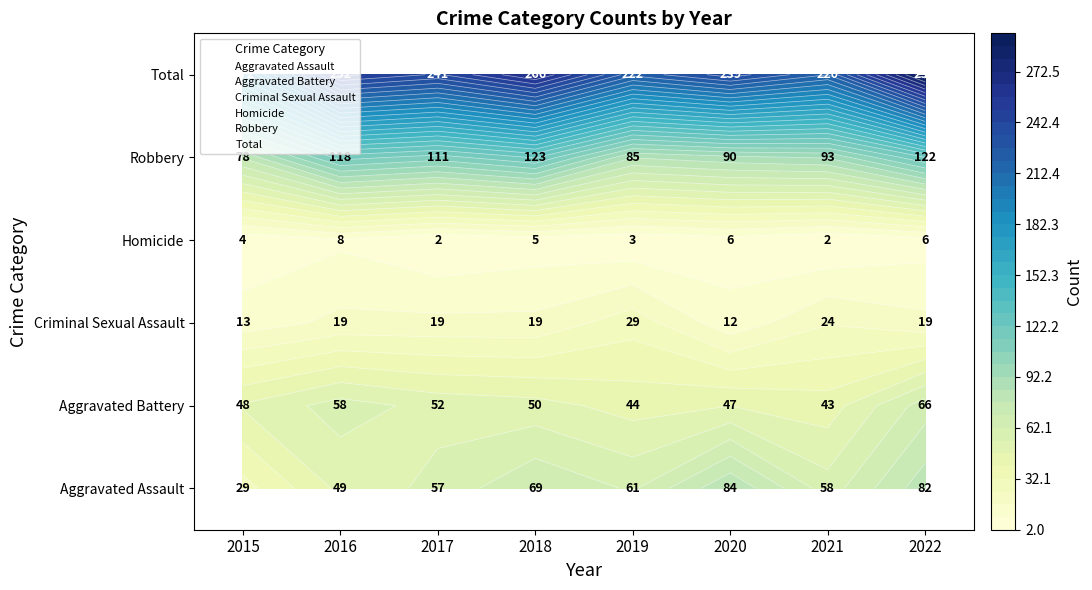

What is the difference between the maximum and minimum values in the Aggravated Battery series?

23